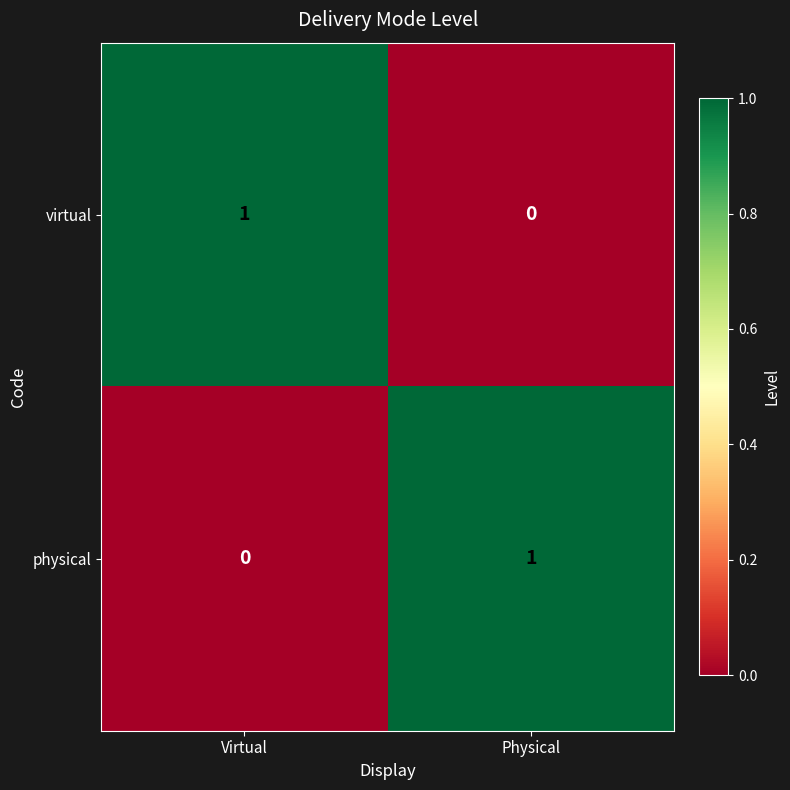

The value of virtual at Virtual is 1. True or false?

True